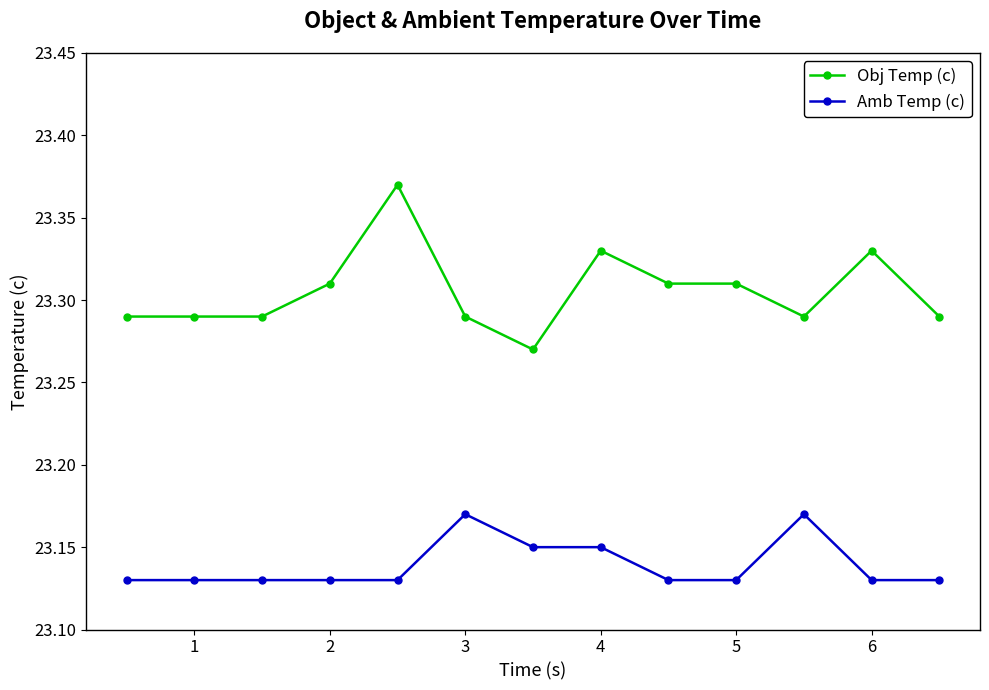

Count the Amb Temp (c) values in the range 23 to 24.

13